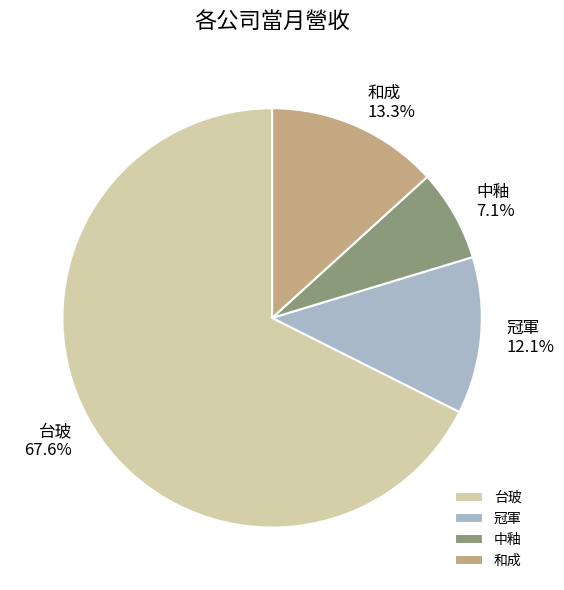

What is the smallest slice in the pie chart?

中釉